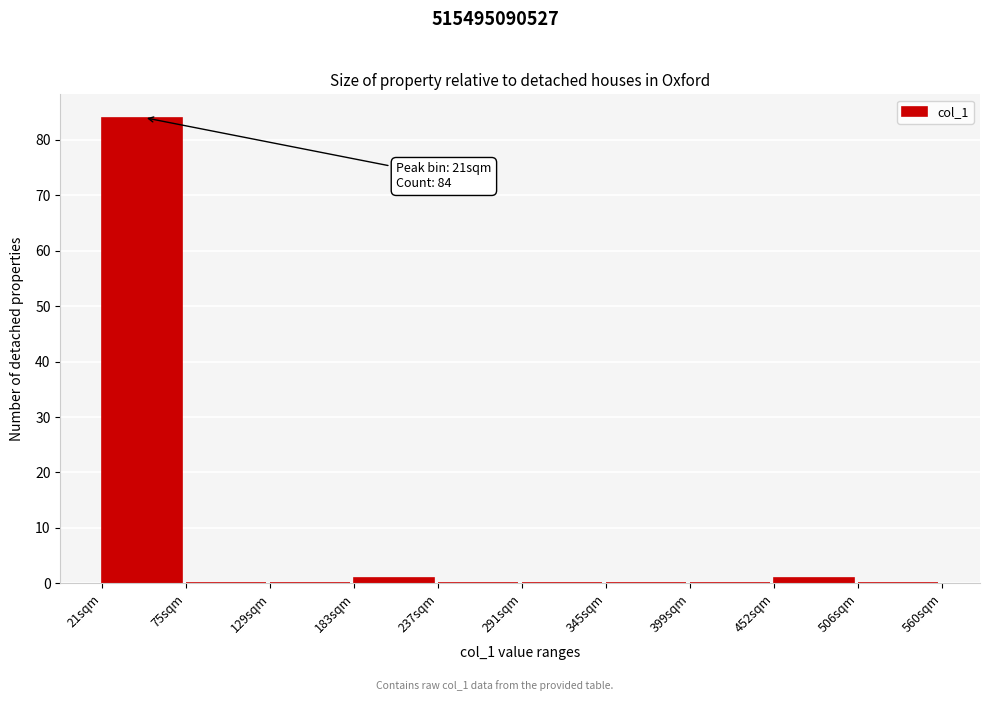

Reading left to right, extract all data points from this chart.

21sqm=84	75sqm=0	129sqm=0	183sqm=1	237sqm=0	291sqm=0	345sqm=0	399sqm=0	452sqm=1	506sqm=0